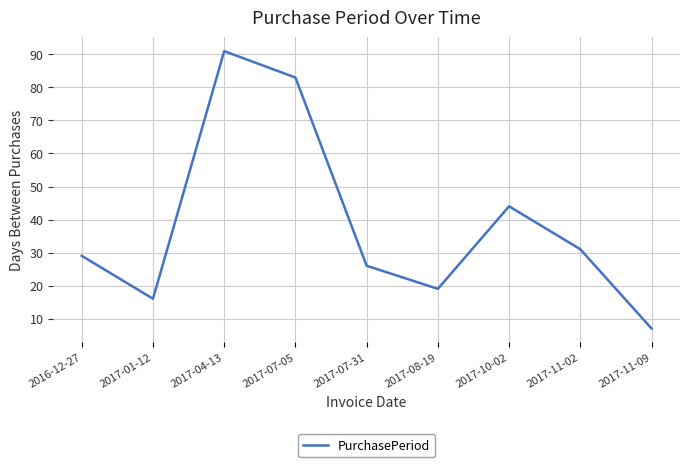

Which label corresponds to the largest value in the chart?

2017-04-13